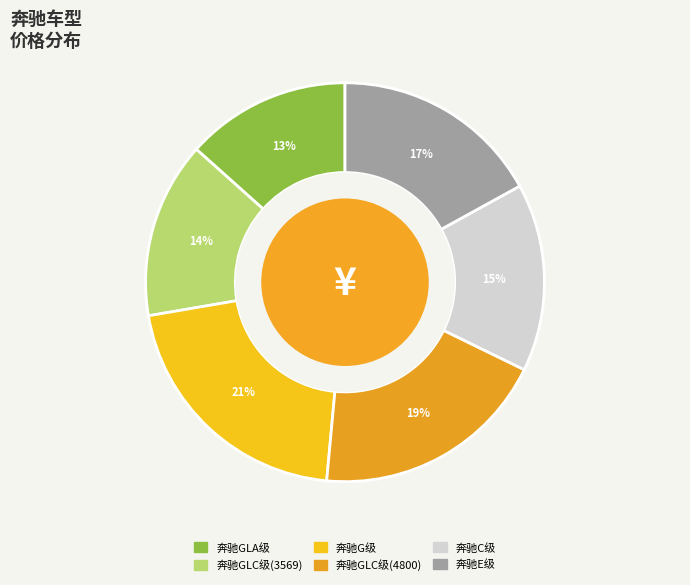

Count the number of slices in the pie.

6